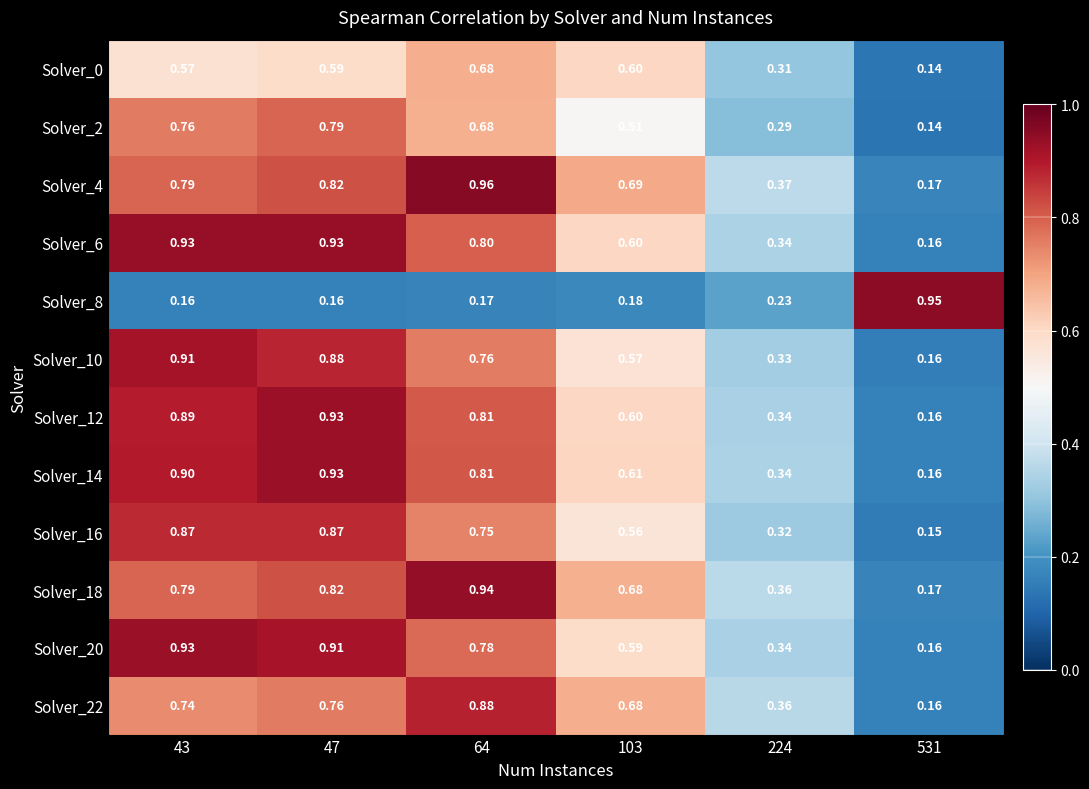

How many distinct data groups are displayed?

12